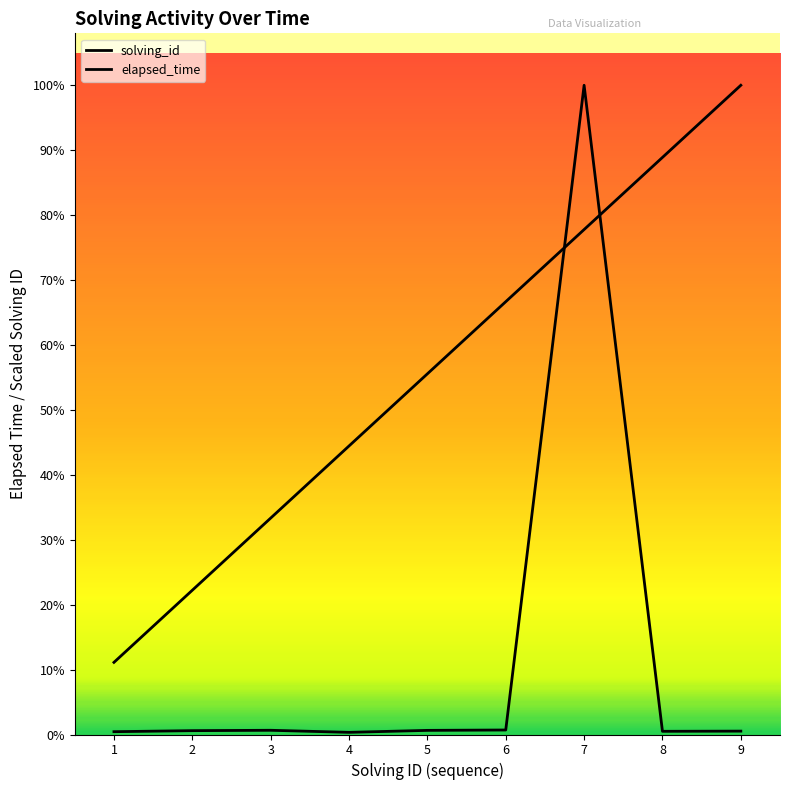

Does the chart have visible grid lines?

No